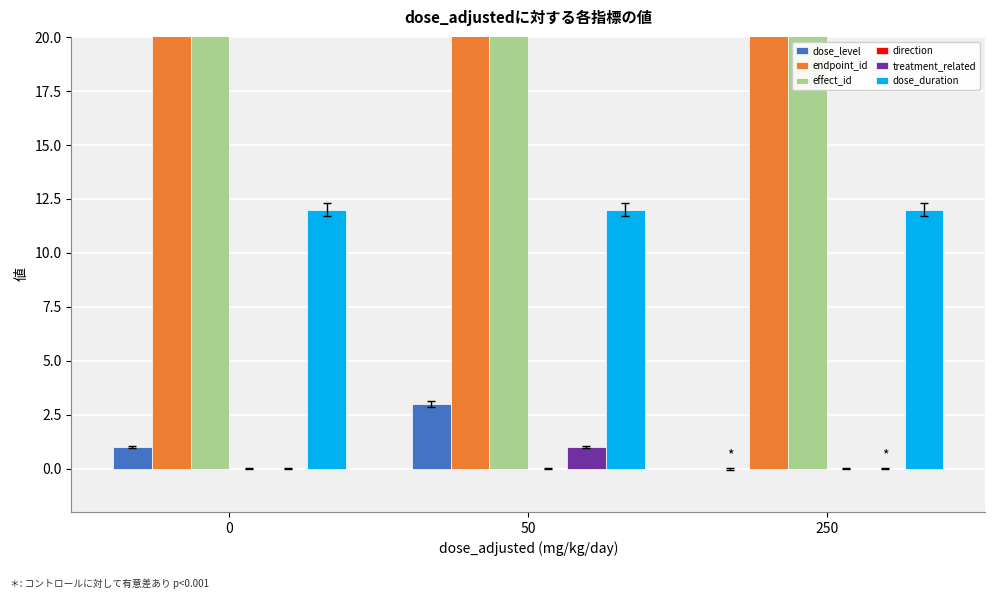

At which category is the sum across all series the highest?

50